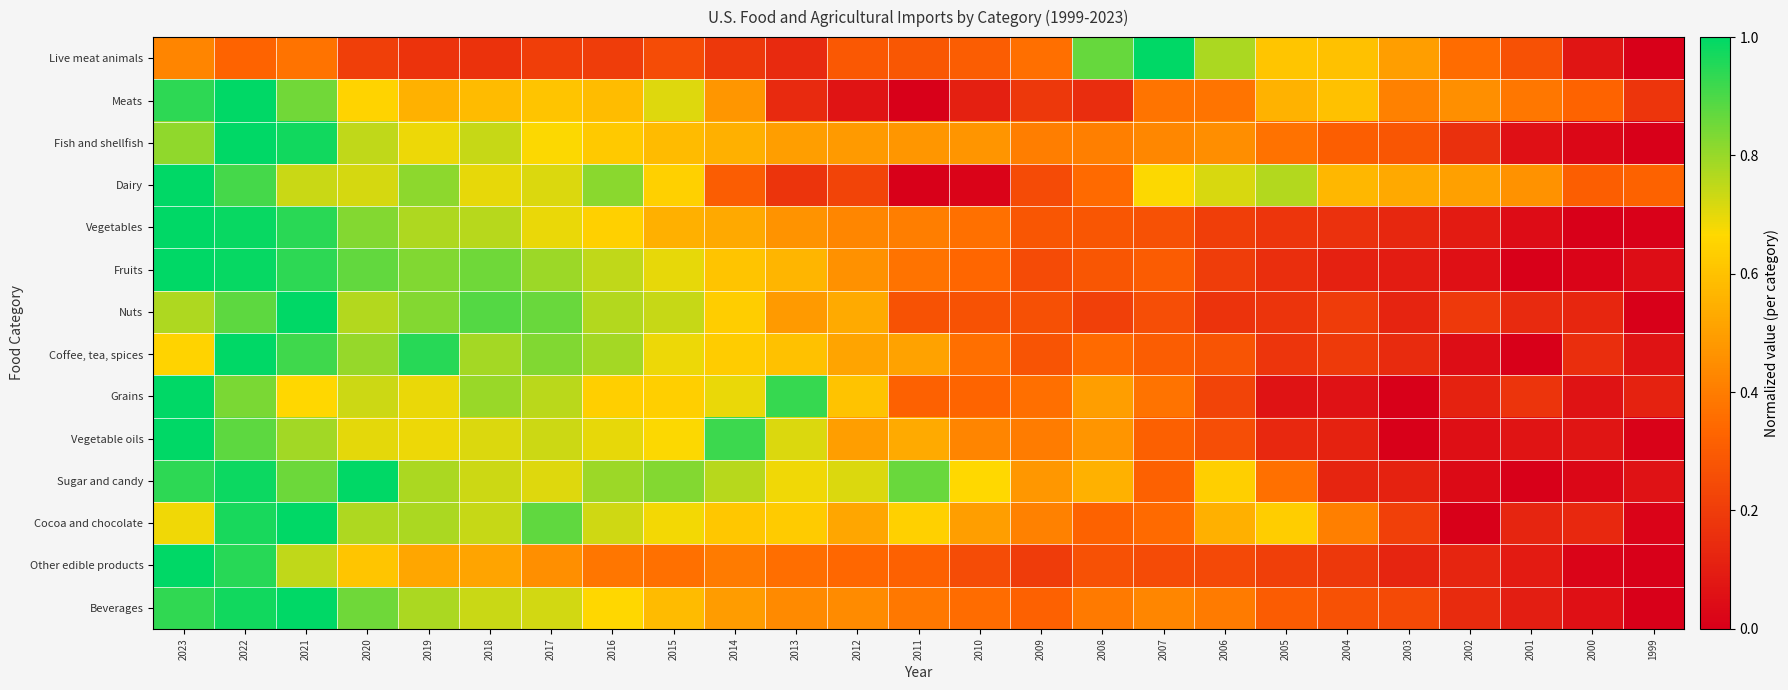

At which category is the sum across all series the highest?

2022